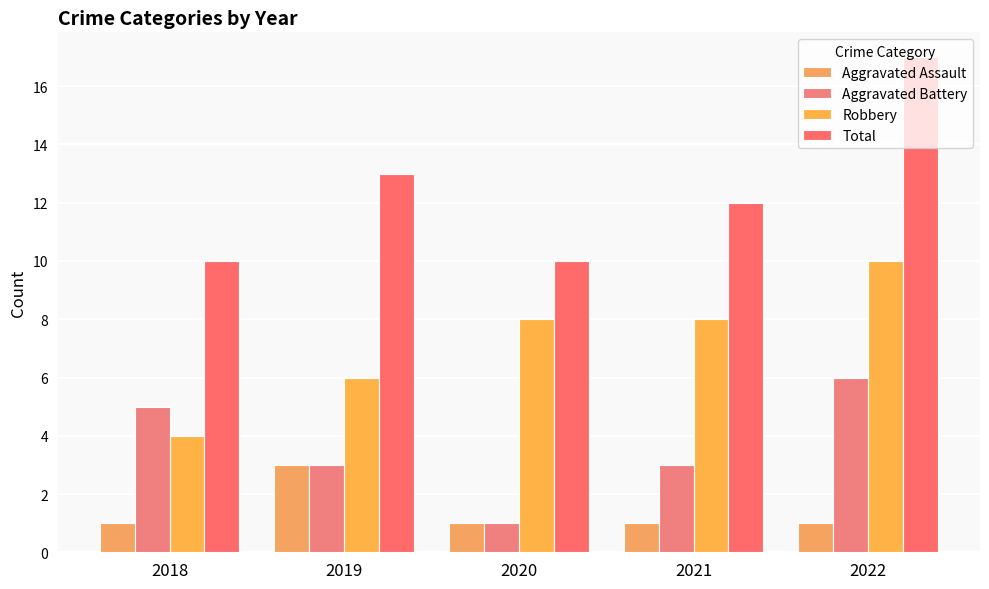

How many categories are shown in the chart?

5